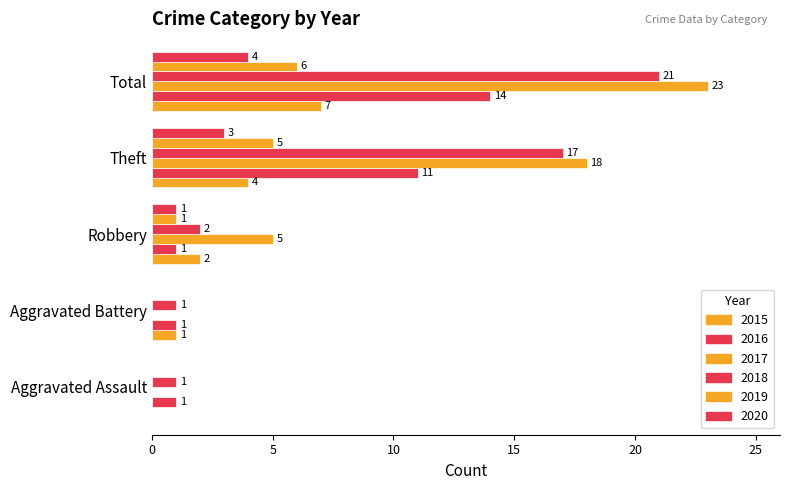

Between Aggravated Assault and Robbery, which series saw the biggest shift?

2017